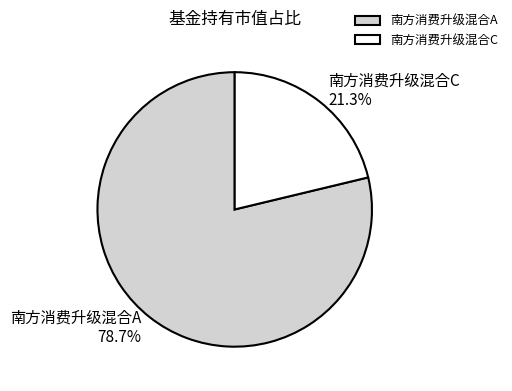

Count the number of slices in the pie.

2